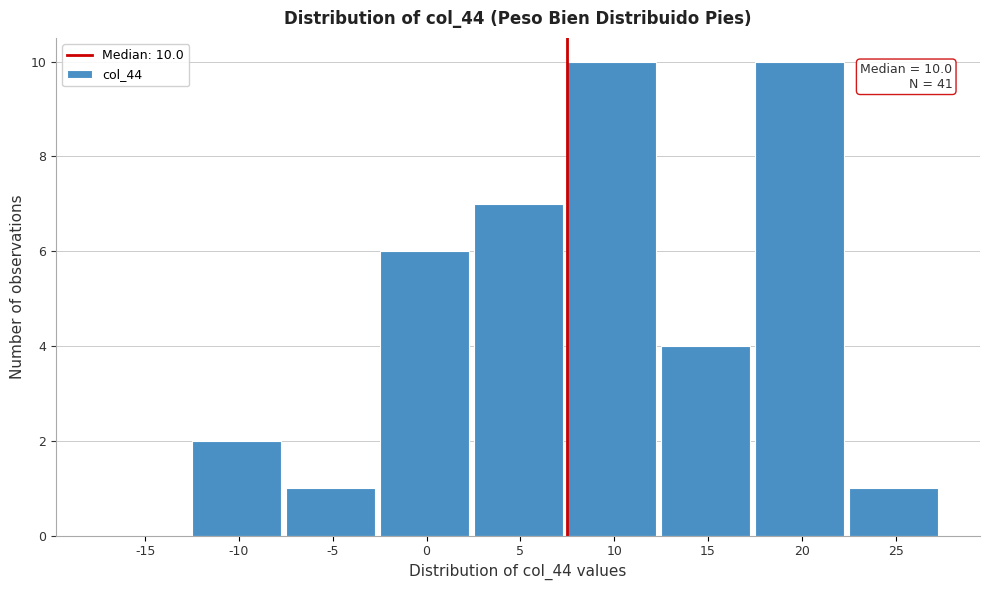

Reading right to left, what are all the values shown in this chart?

25=1	20=10	15=4	10=10	5=7	0=6	-5=1	-10=2	-15=0